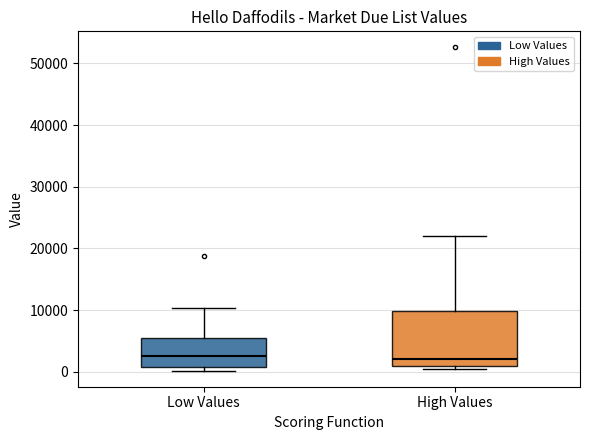

Where is the upper edge of the box for High Values on the y-axis? The values are not printed on the chart, so give them approximately, as read against the axis.

10000